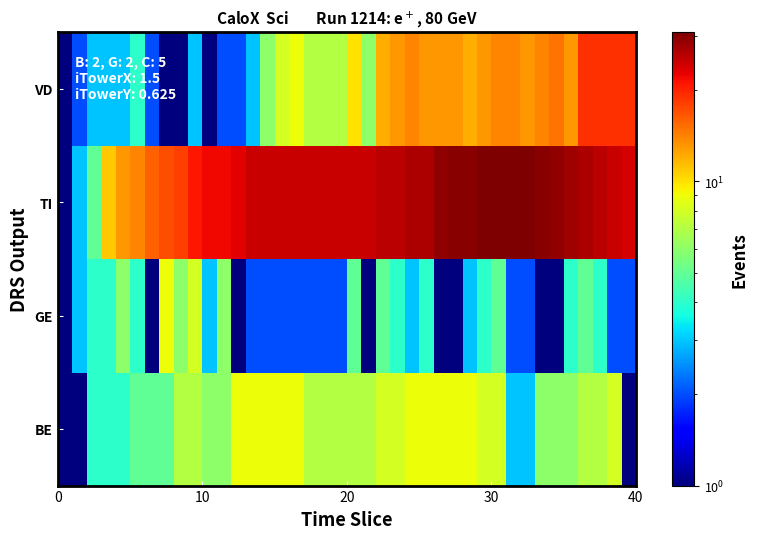

Which series has the widest spread of values?

TI